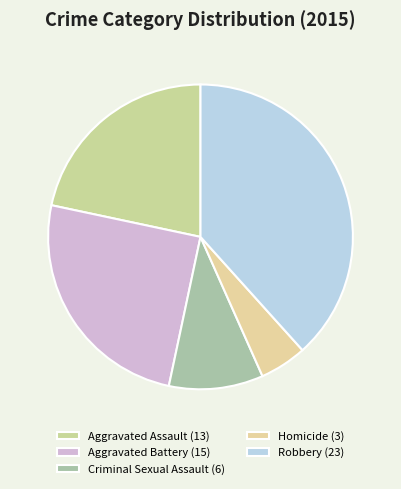

Combined, what portion of the pie is Homicide and Aggravated Battery?

30.0%